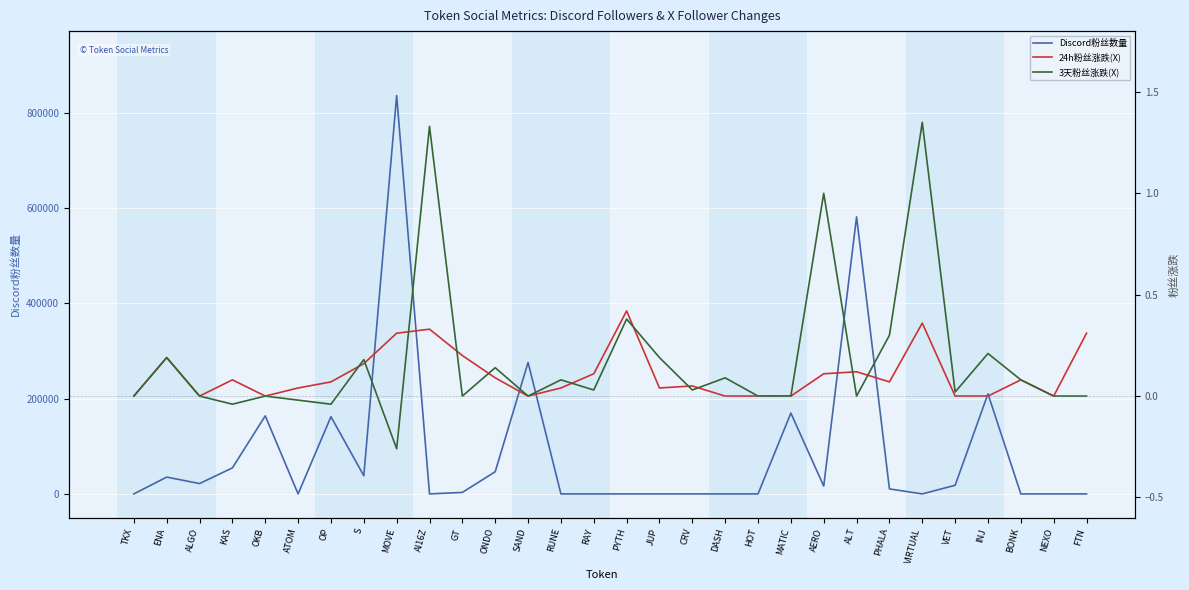

What is the spread (max minus min) of values at ATOM?

0.1